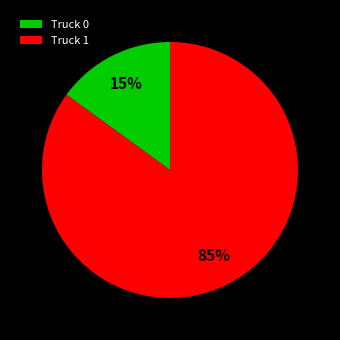

Which category has the smallest portion of the pie?

Truck 0